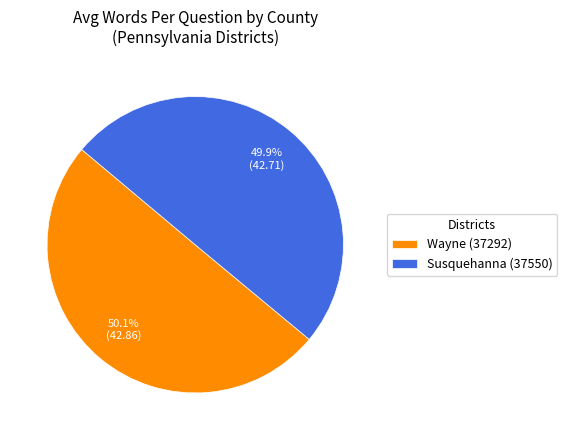

Approximately how many times larger is the value at Susquehanna (37550) compared to Wayne (37292)?

1.0